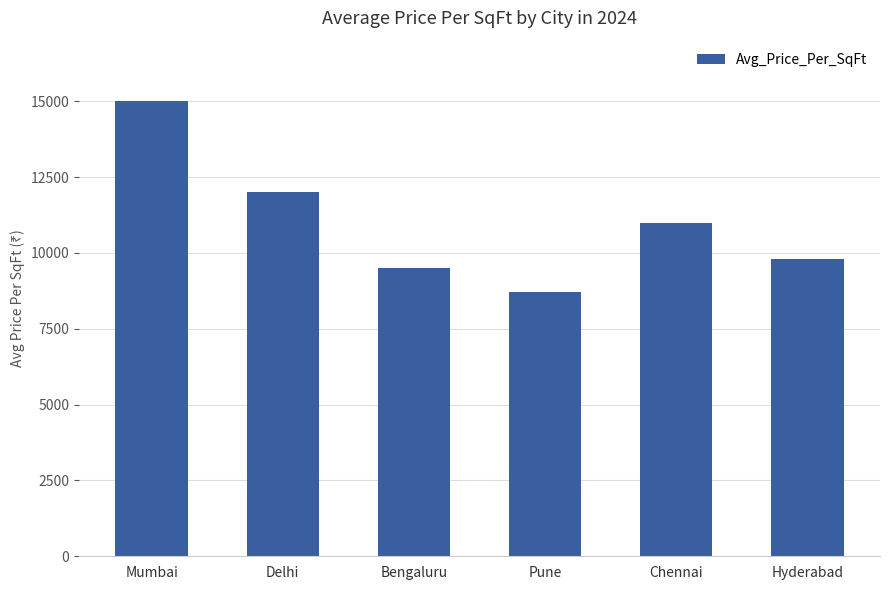

Reading left to right, what are all the values shown in this chart?

15000	12000	9500	8700	11000	9800